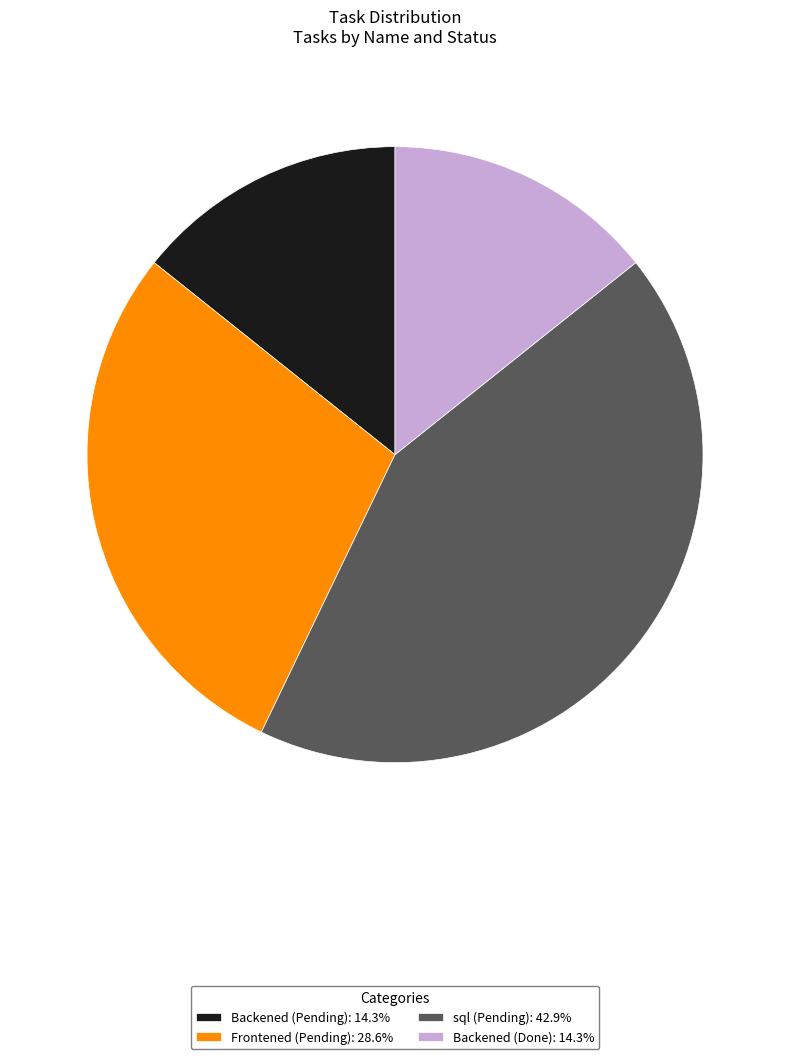

What is the ratio of the value at Backened (Done) to the value at Frontened (Pending)?

0.5